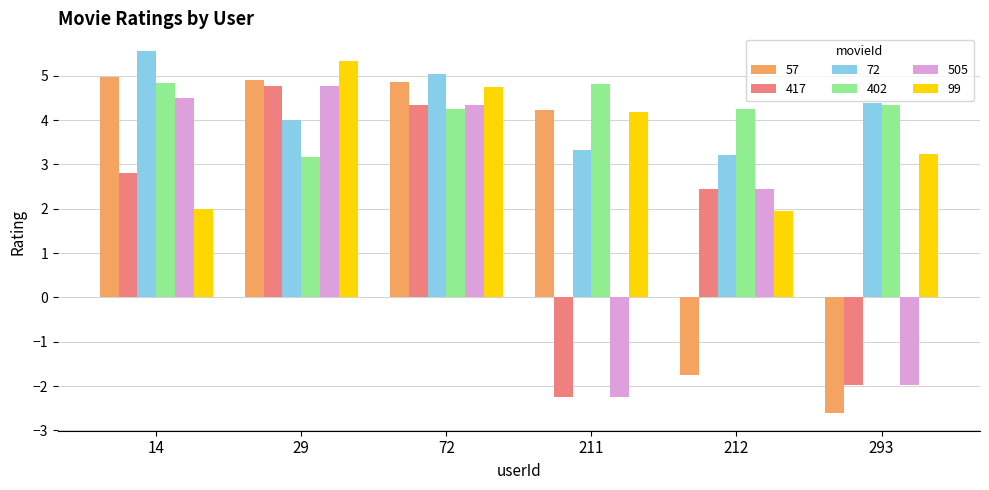

True or false: 72 has a value of 5.2 at 211.

False